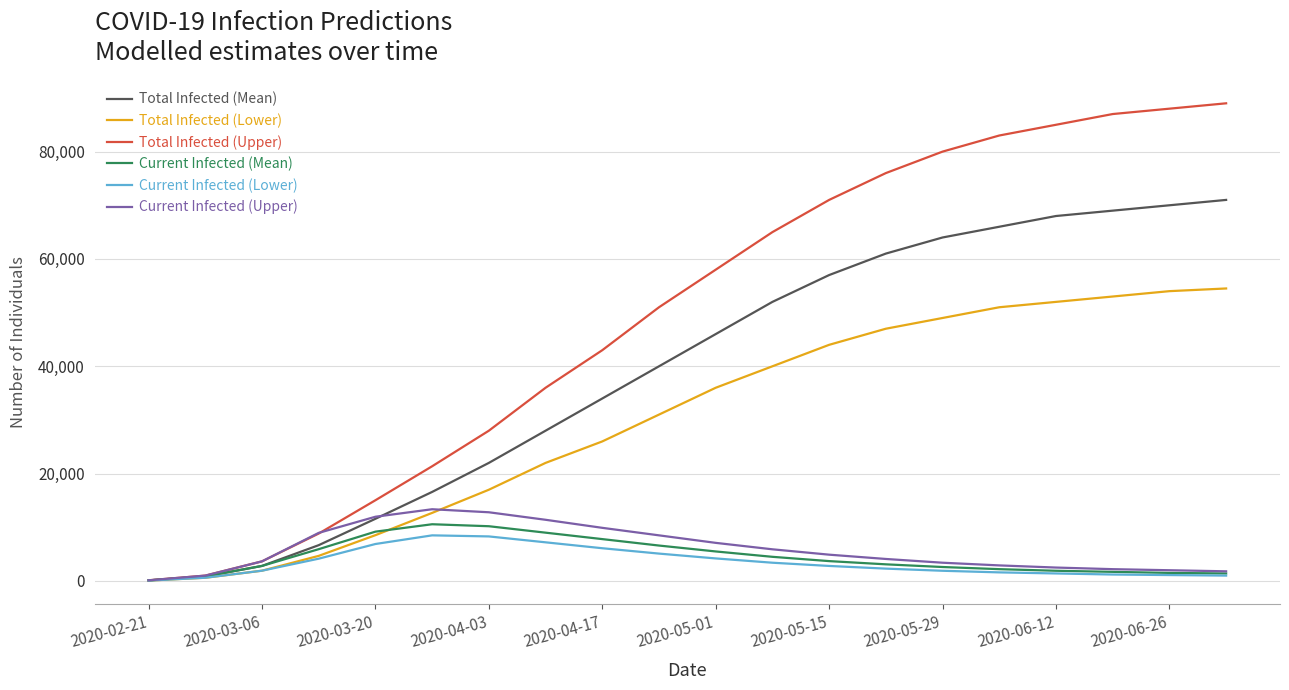

What is the maximum value for Total Infected (Mean)?

71000